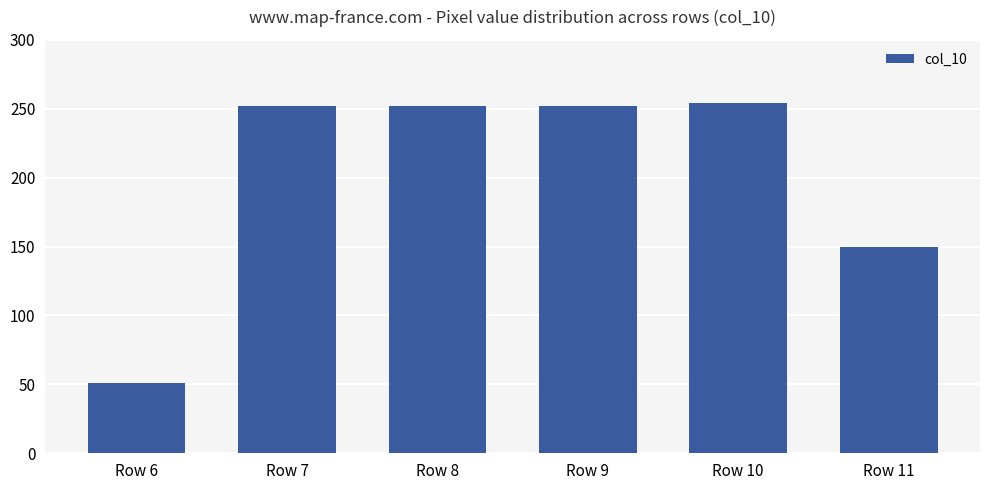

Reading left to right, extract all data points from this chart.

Row 6=51	Row 7=252	Row 8=252	Row 9=252	Row 10=254	Row 11=150